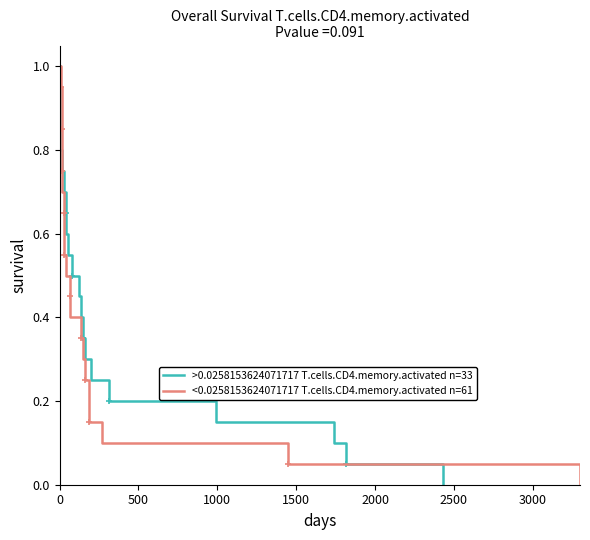

What is the maximum value for <0.0258153624071717 T.cells.CD4.memory.activated n=61?

1.0